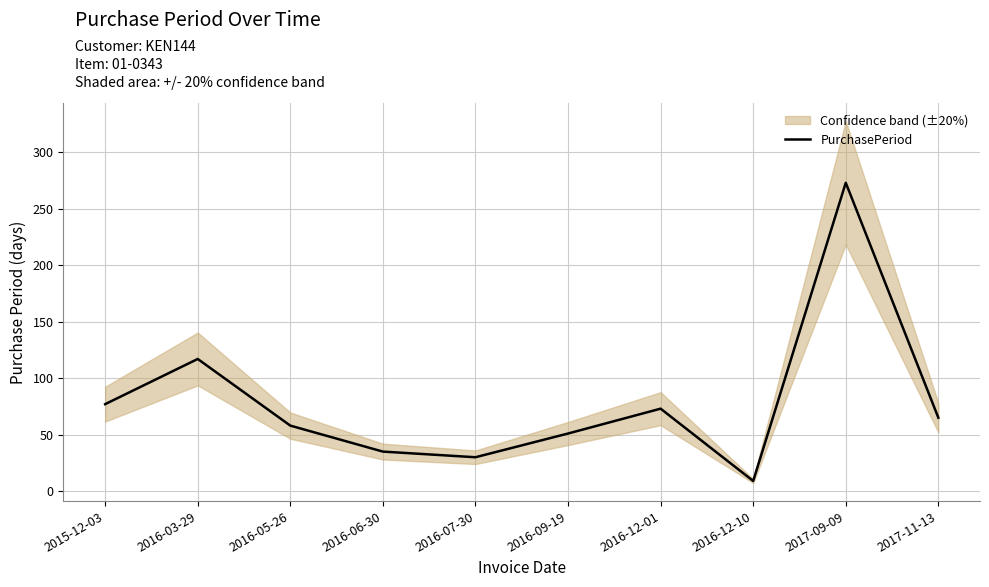

Reading left to right, list all the values displayed in this chart.

2015-12-03=77	2016-03-29=117	2016-05-26=58	2016-06-30=35	2016-07-30=30	2016-09-19=51	2016-12-01=73	2016-12-10=9	2017-09-09=273	2017-11-13=65